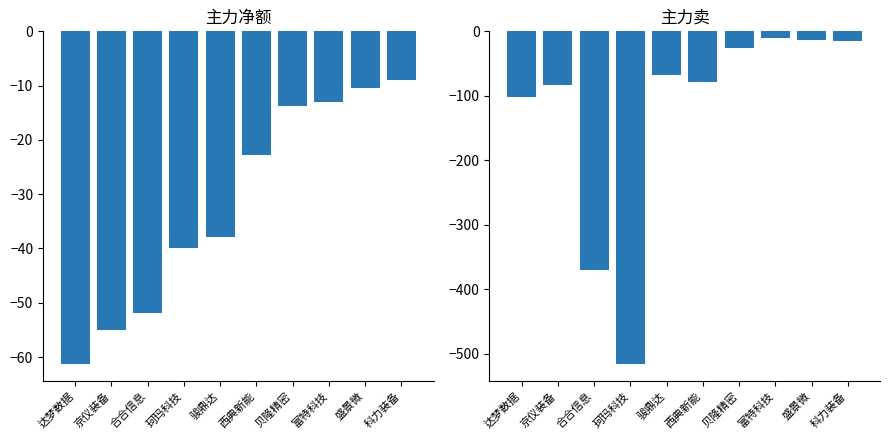

Is the value of 主力净额 at 达梦数据 greater than the value of 主力卖 at 骏鼎达?

Yes